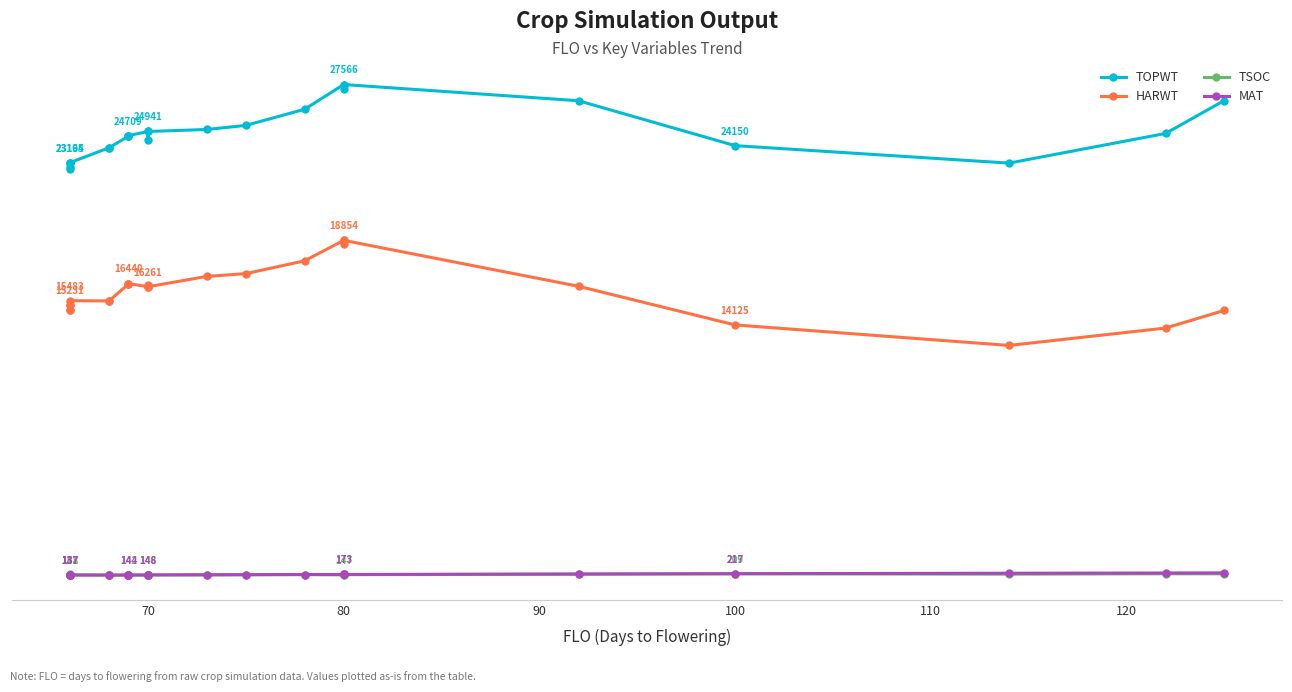

True or false: MAT and TSOC intersect in this chart.

True